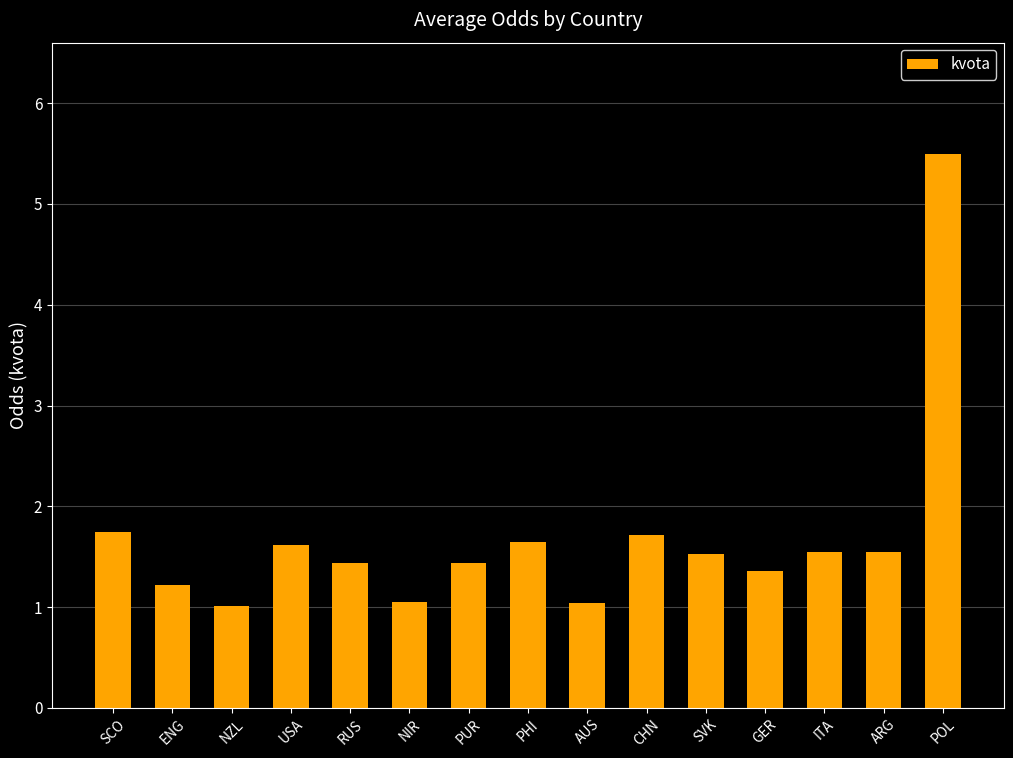

At which category does the chart reach its peak across all series?

POL